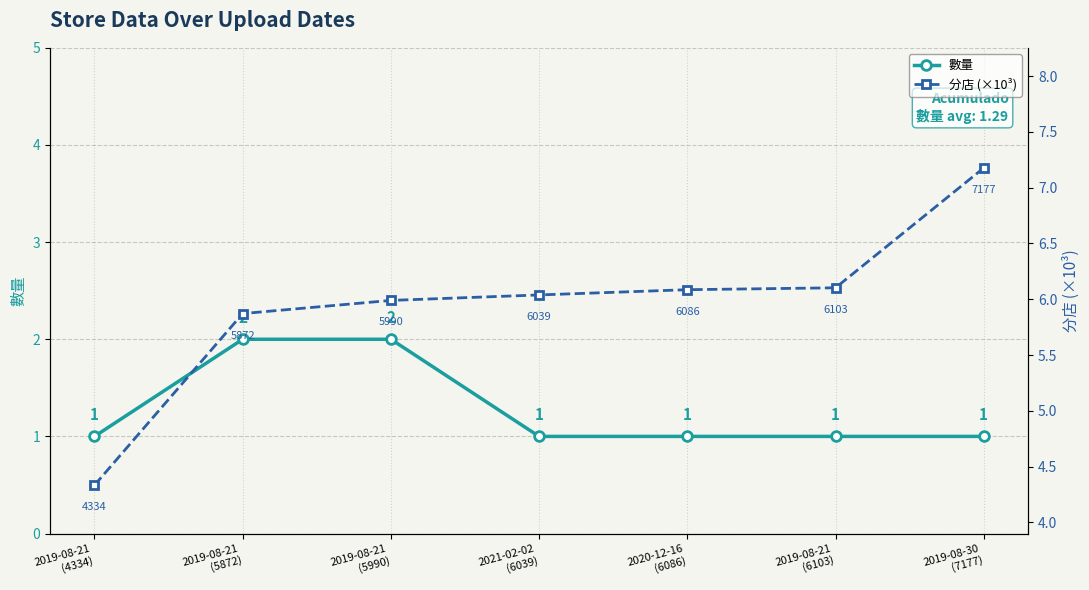

At which label is 數量 closest to 1?

2019-08-21
(4334)